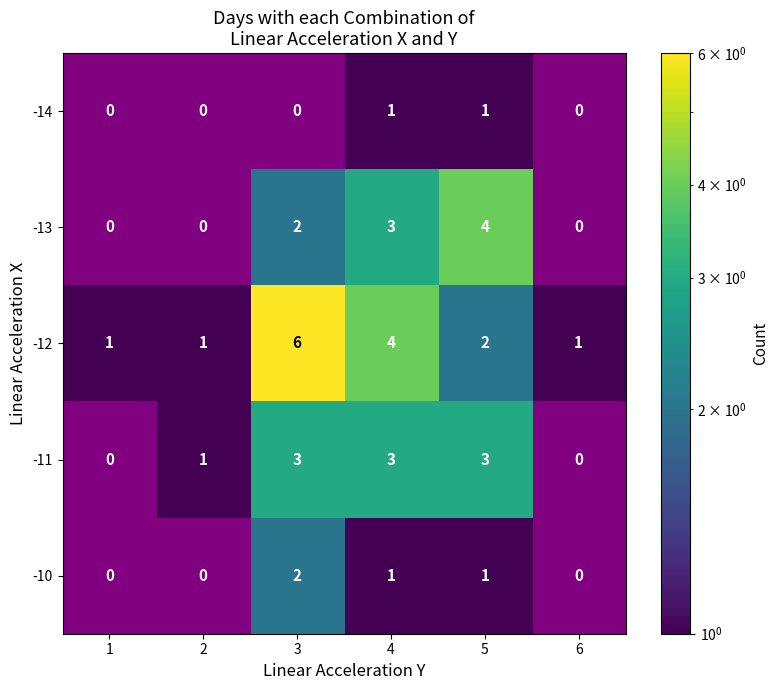

Is it true that -11 equals 0 at 2?

False